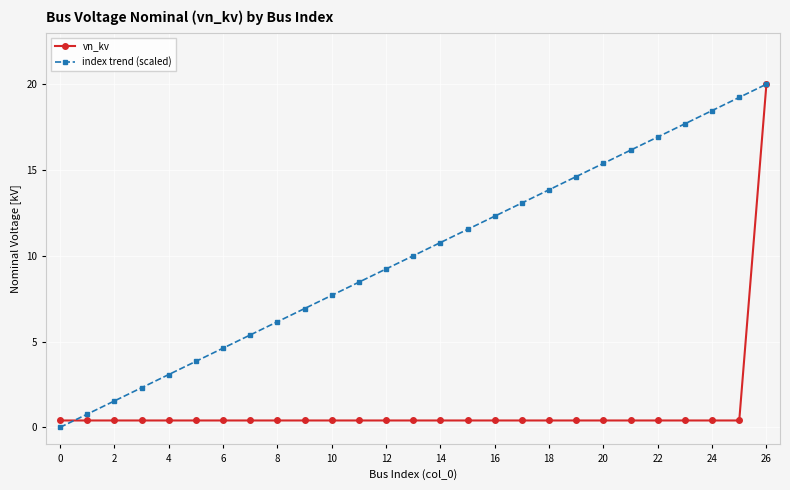

True or false: index trend (scaled) has more than 0 points higher than both neighbors.

False